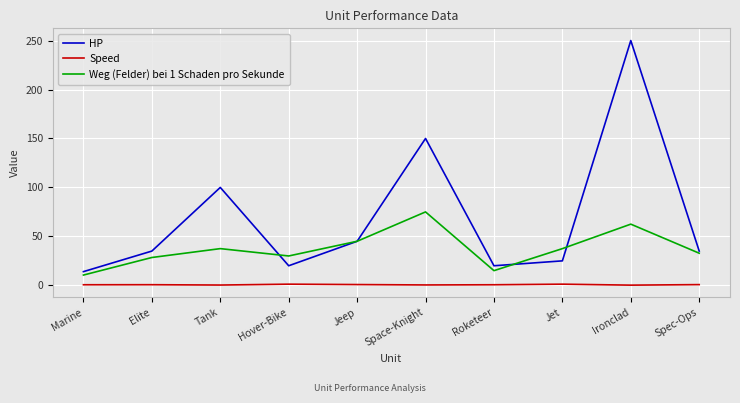

At which category is the sum across all series the highest?

Ironclad